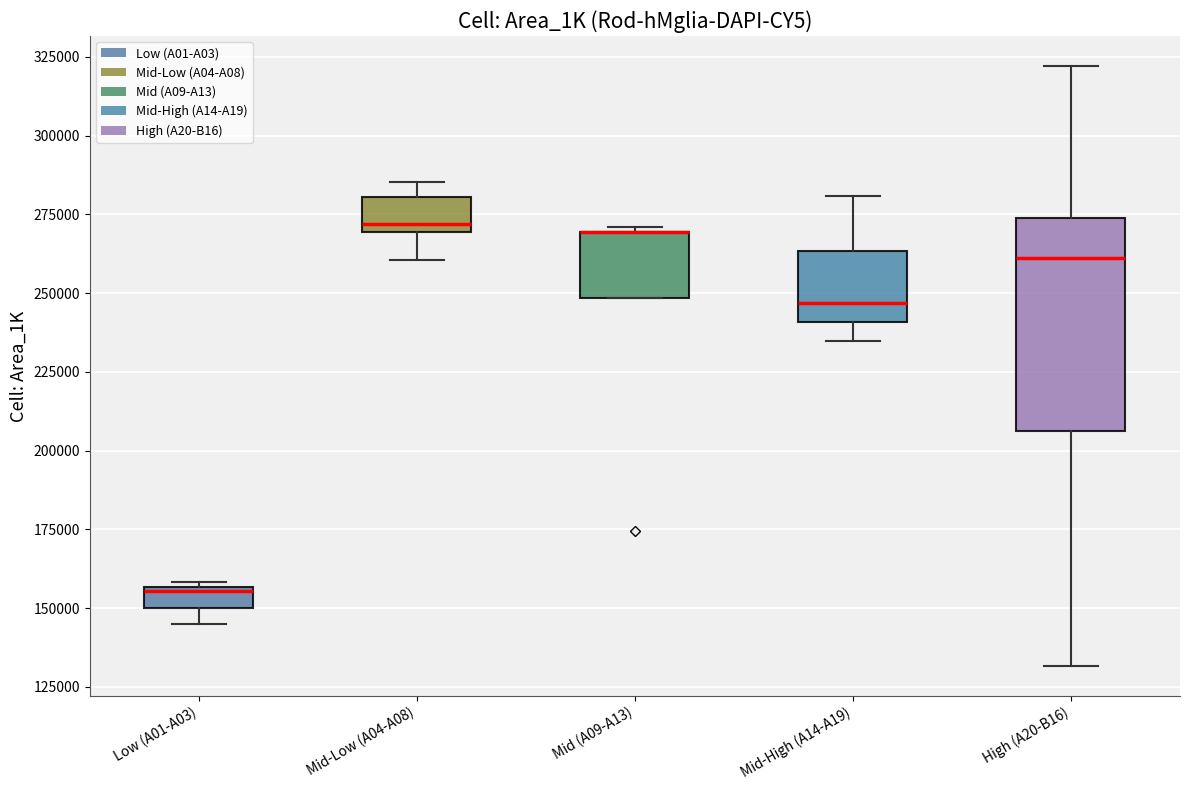

Comparing the boxes themselves (not the whiskers), which one is the tallest?

High (A20-B16)